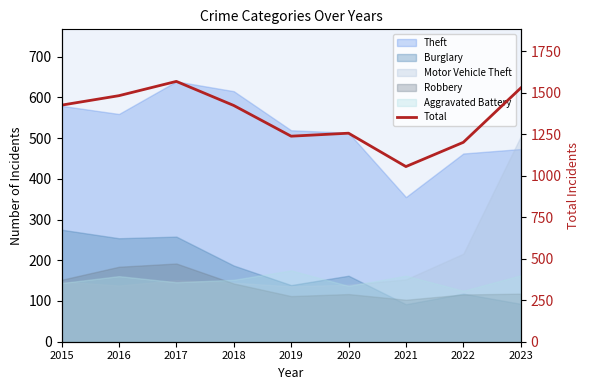

Reading right to left, extract all data points from this chart.

1528	1201	1055	1256	1238	1423	1568	1482	1425